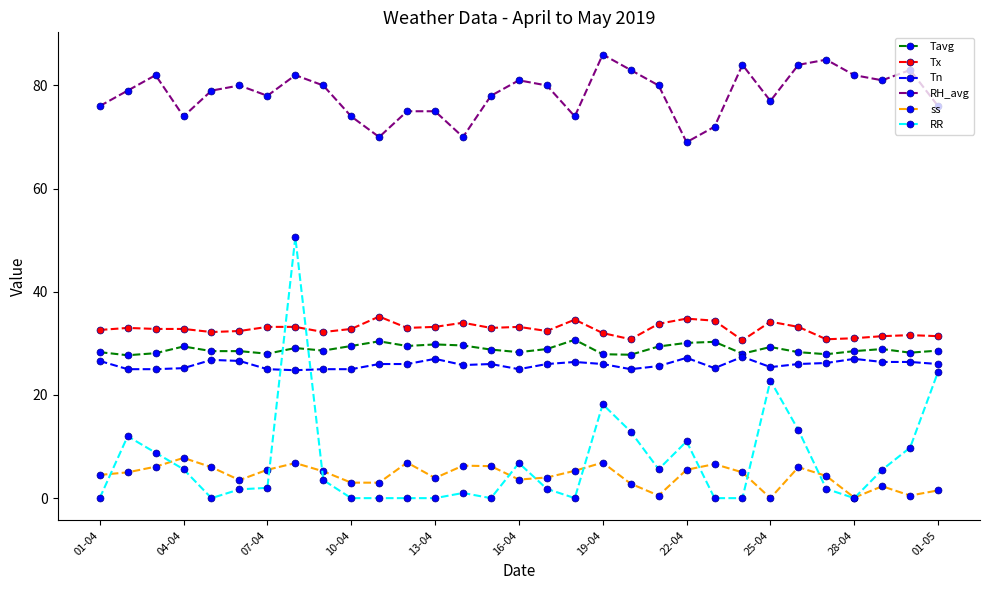

Which series has the widest spread of values?

RR